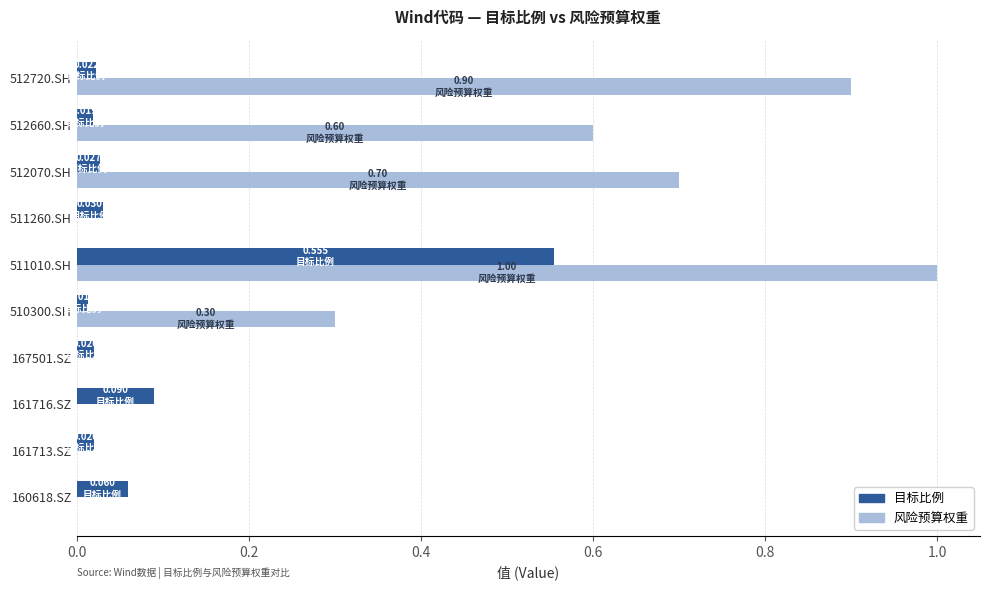

Which series has the largest range (max minus min)?

风险预算权重